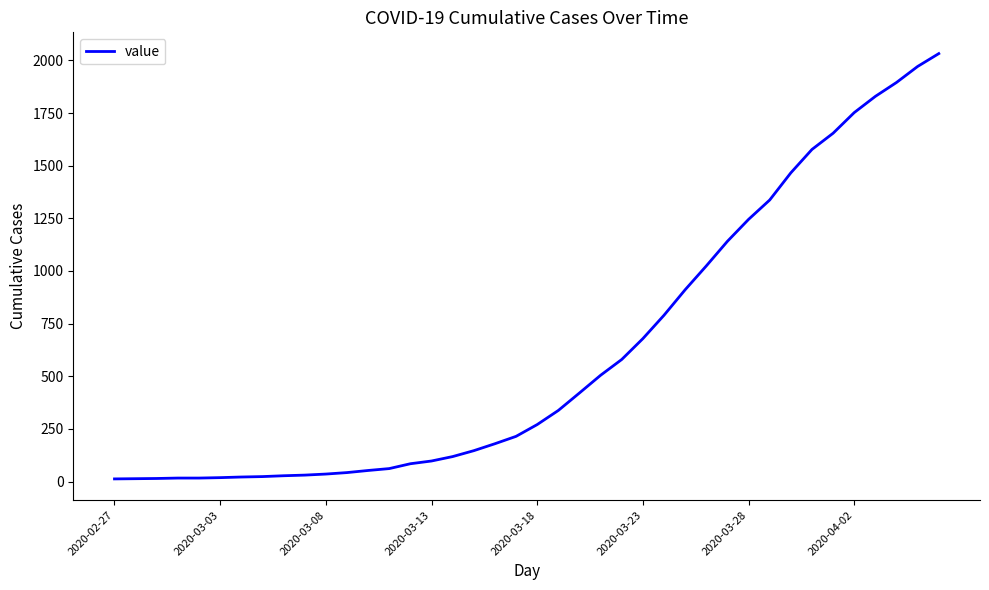

What is the greatest value displayed?

2032